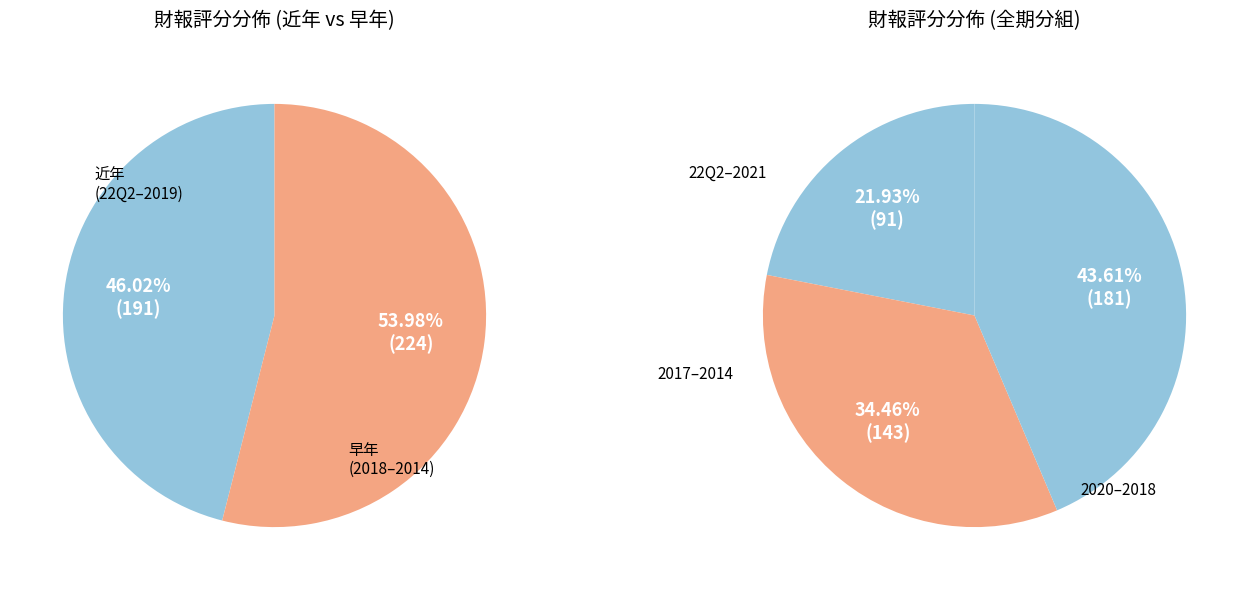

True or false: 2021 accounts for 6% of the total.

False